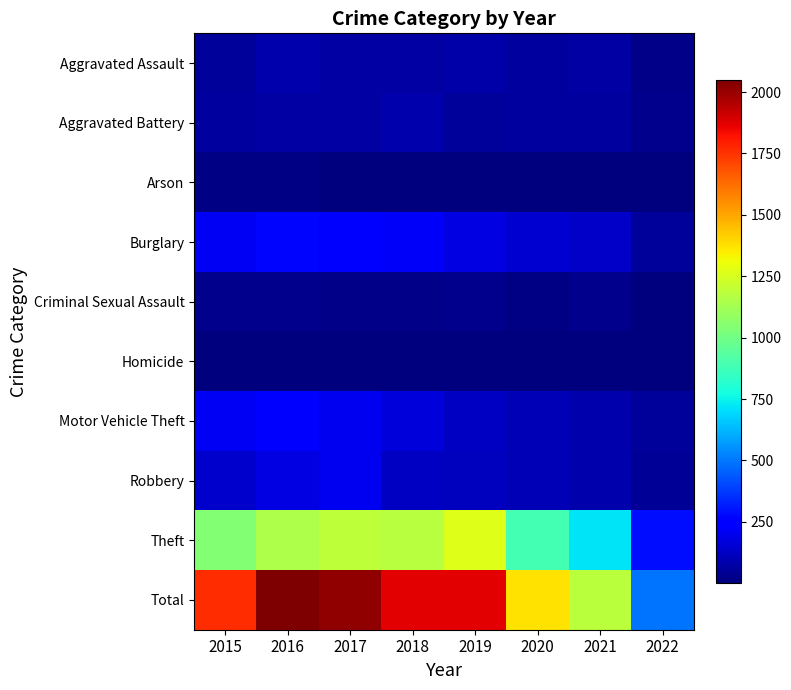

Which has a higher value, 2022 or 2015?

2015